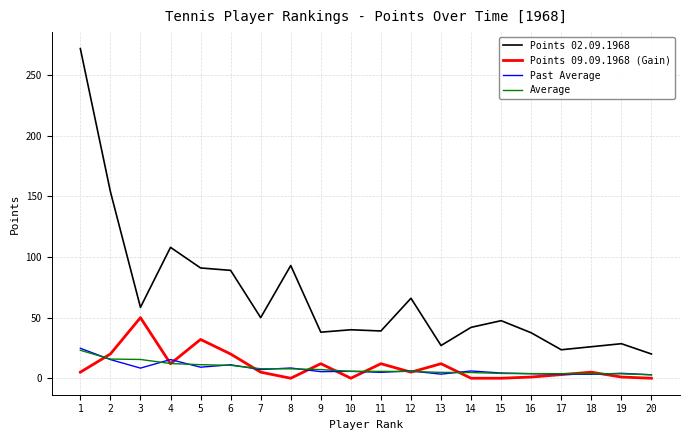

Which label corresponds to the largest value in the chart?

1